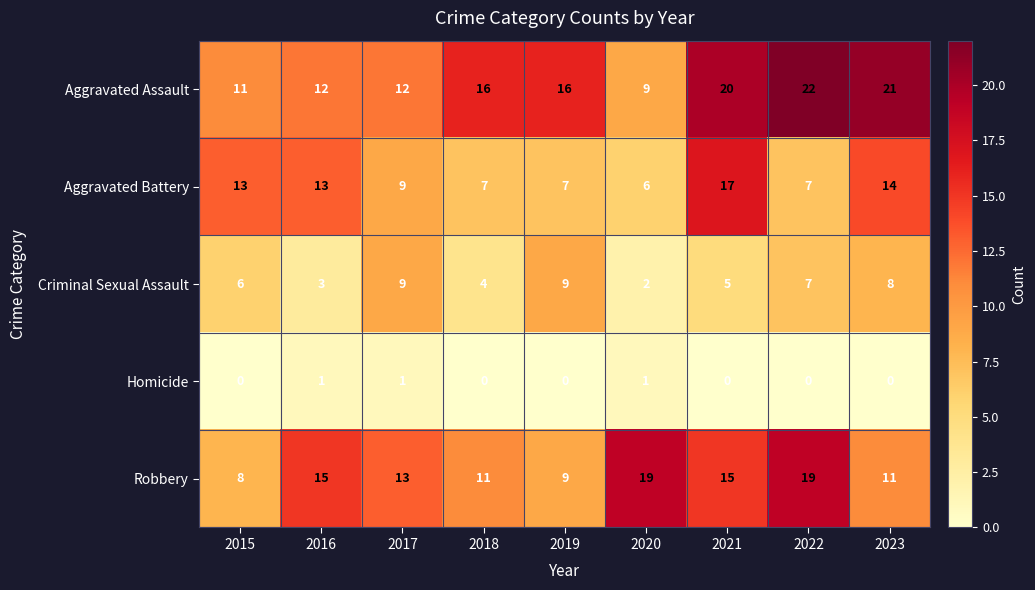

Between 2020 and 2022, which series saw the biggest shift?

Aggravated Assault